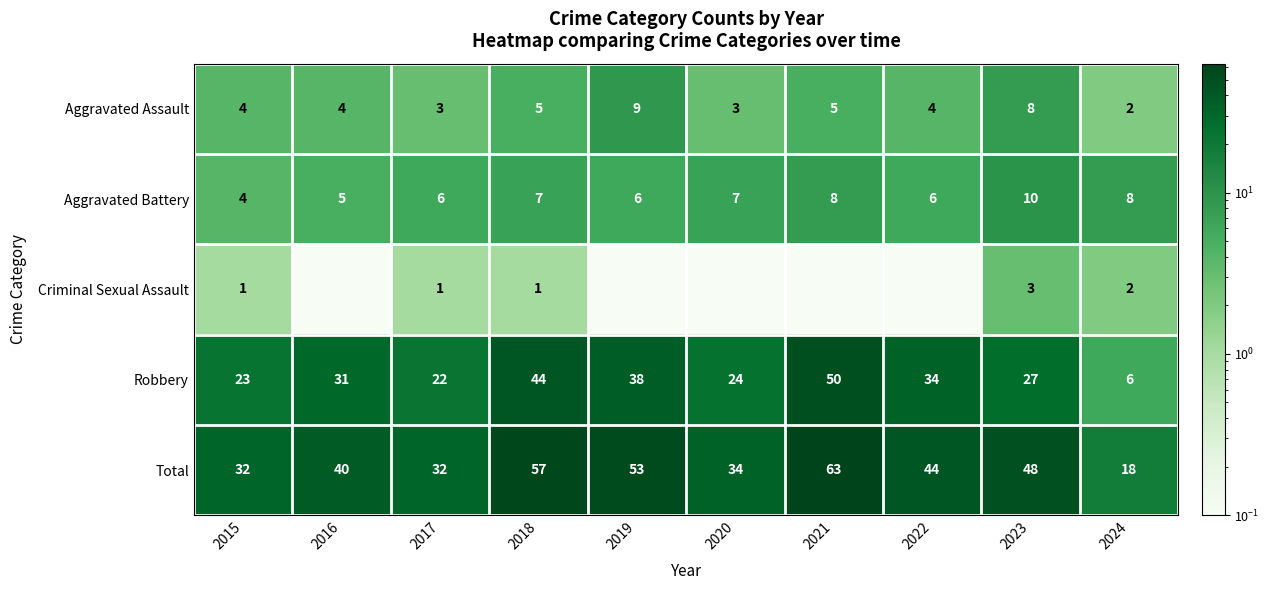

Is the value of Aggravated Battery at 2019 greater than the value of Aggravated Assault at 2021?

Yes